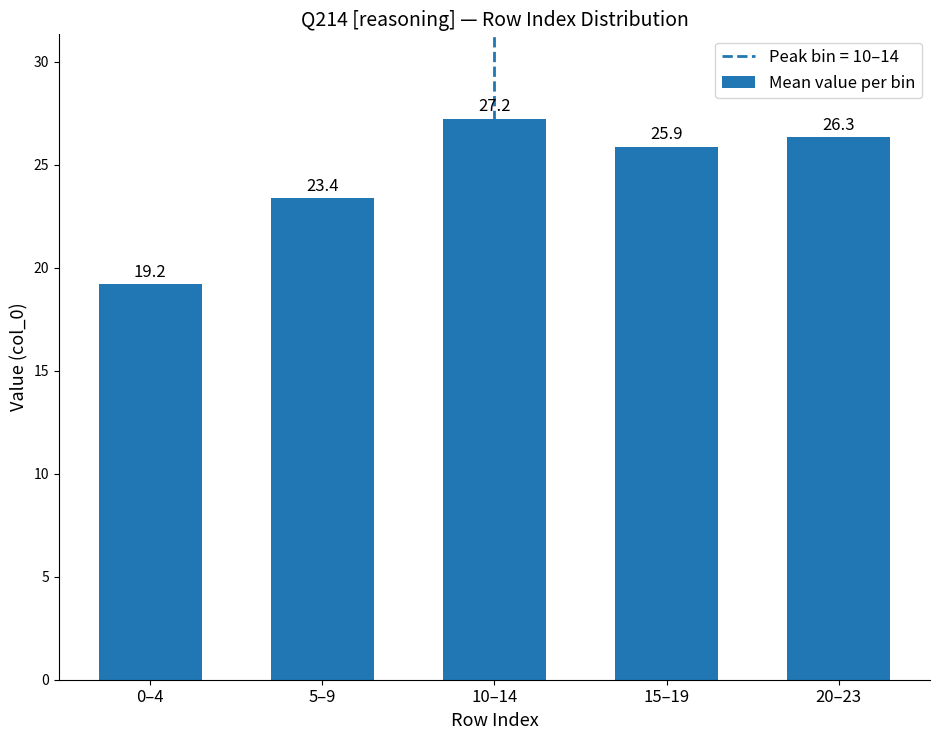

How many distinct data groups are displayed?

1